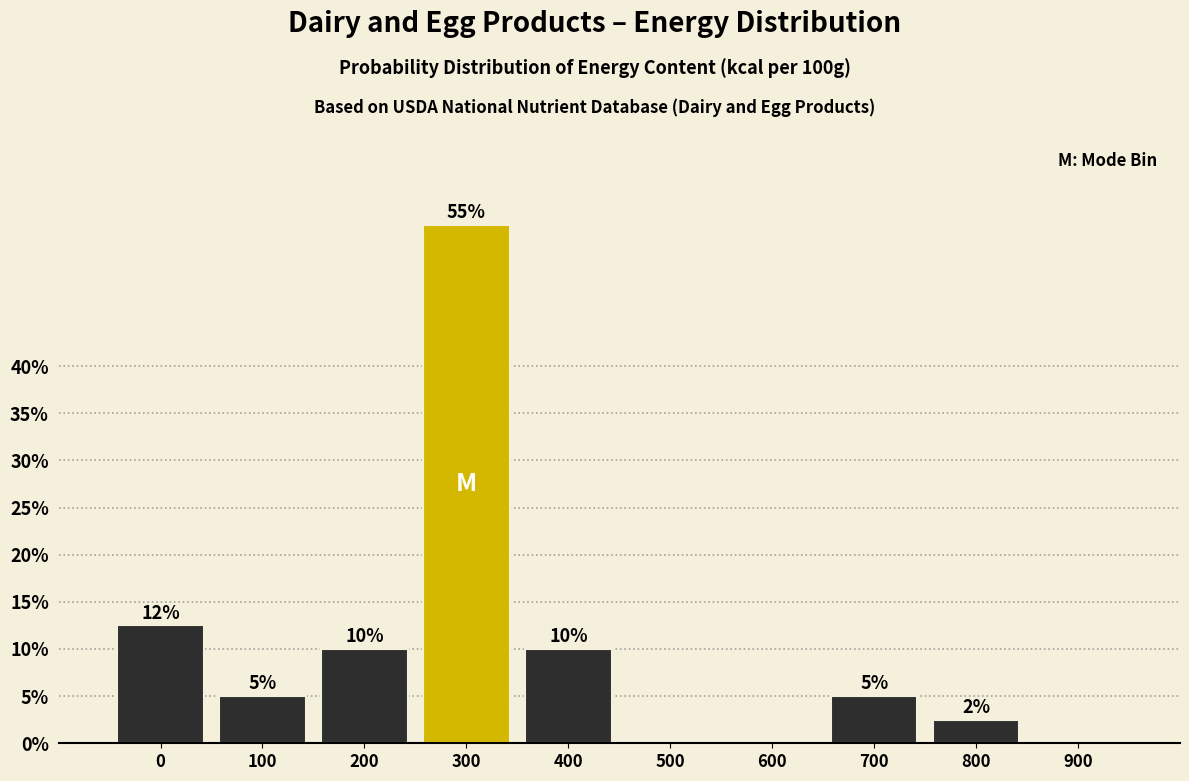

Between 0 and 300, which is larger?

300